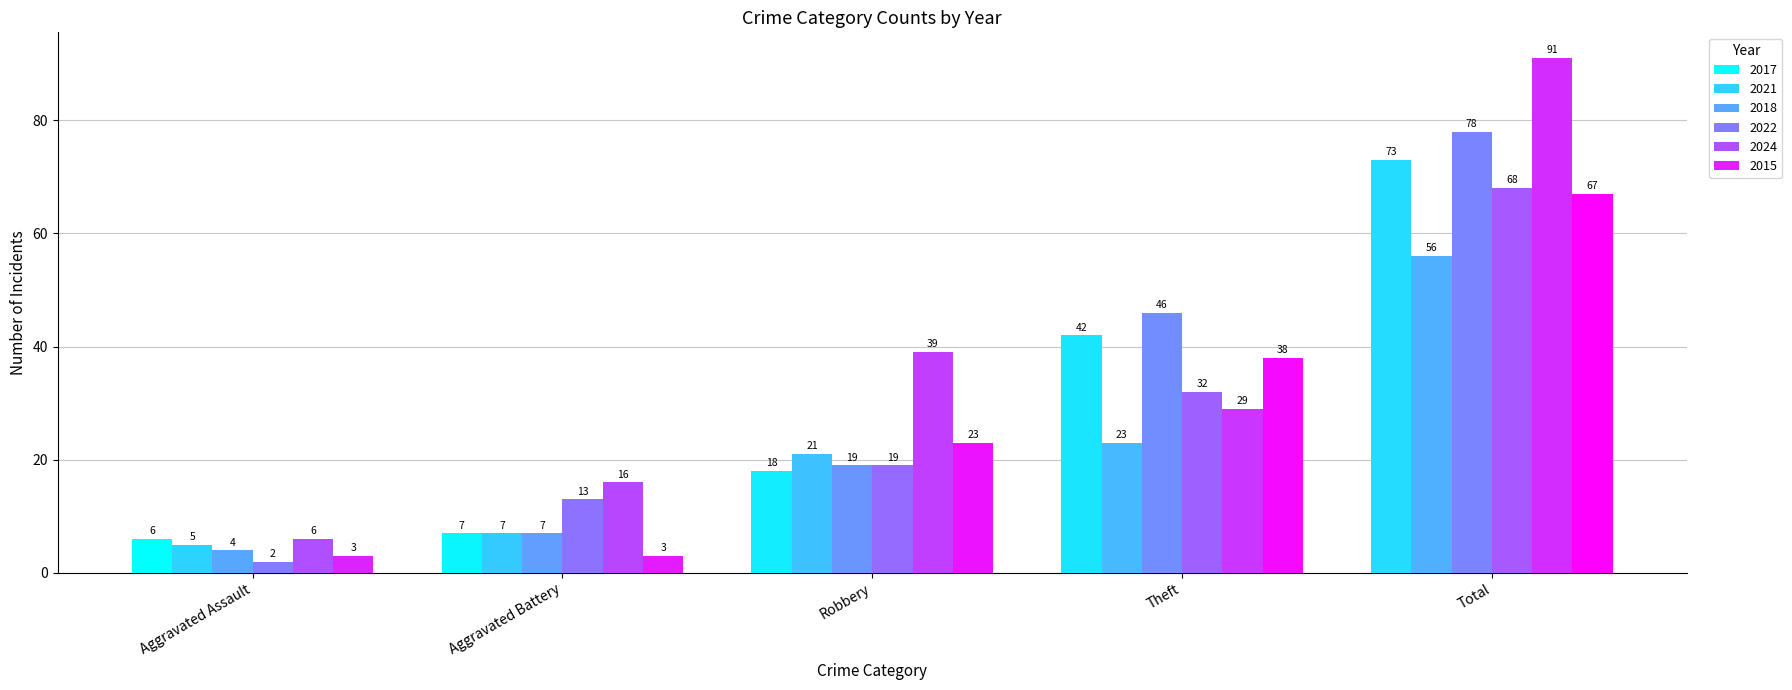

The 2022 series shows 18 at Total. True or false?

False